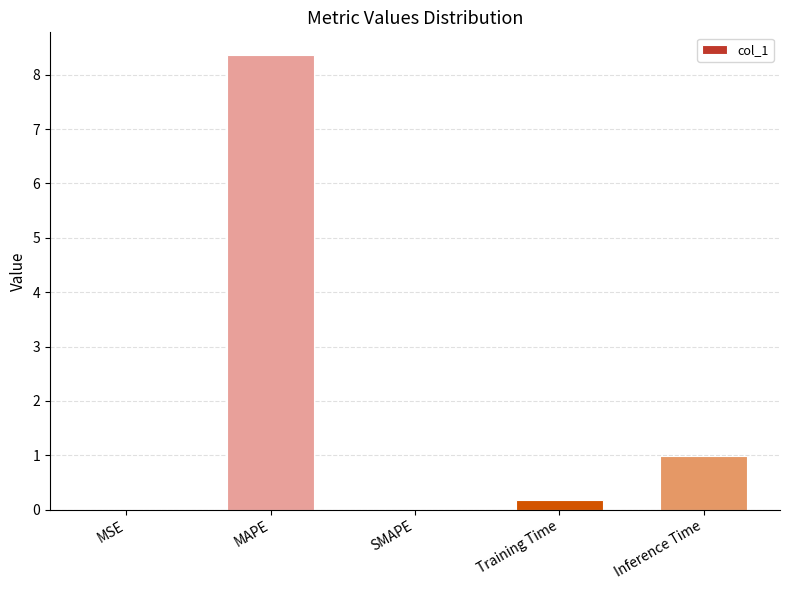

Between SMAPE and Inference Time, which is larger?

Inference Time